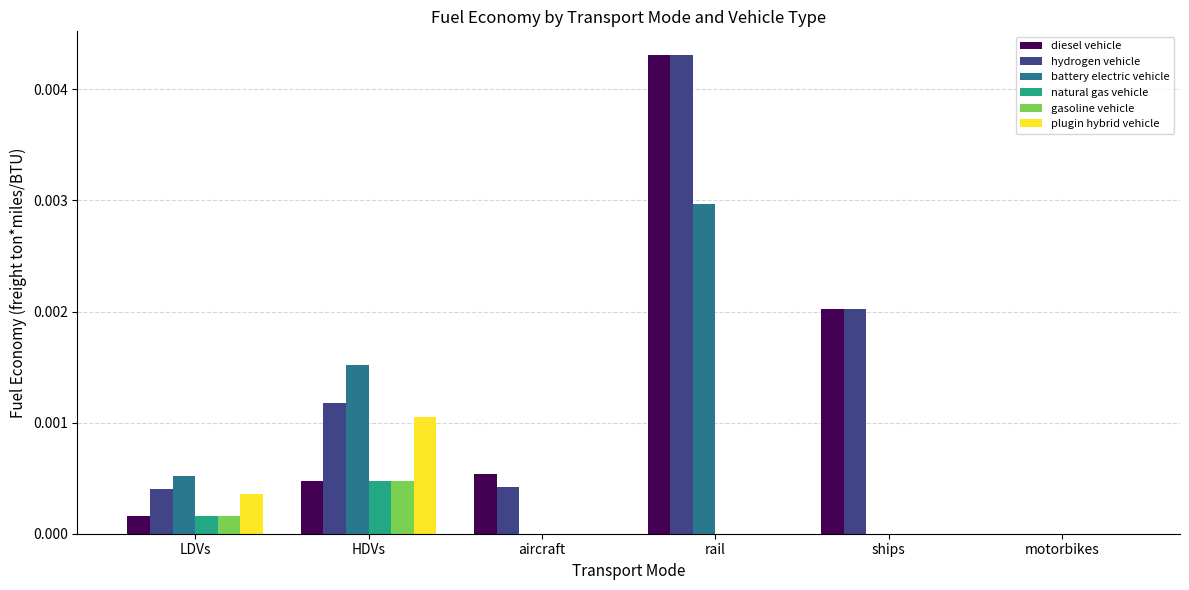

The value of diesel vehicle at motorbikes is 0.0. True or false?

True